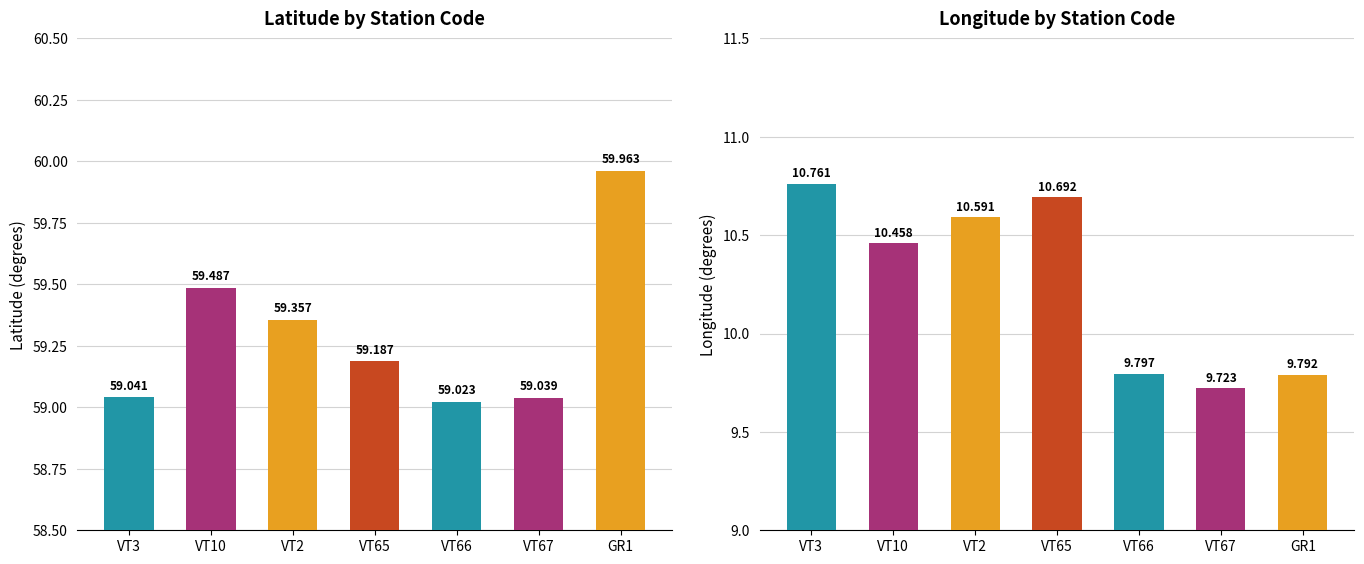

True or false: Latitude has a value of 59.0 at VT3.

True